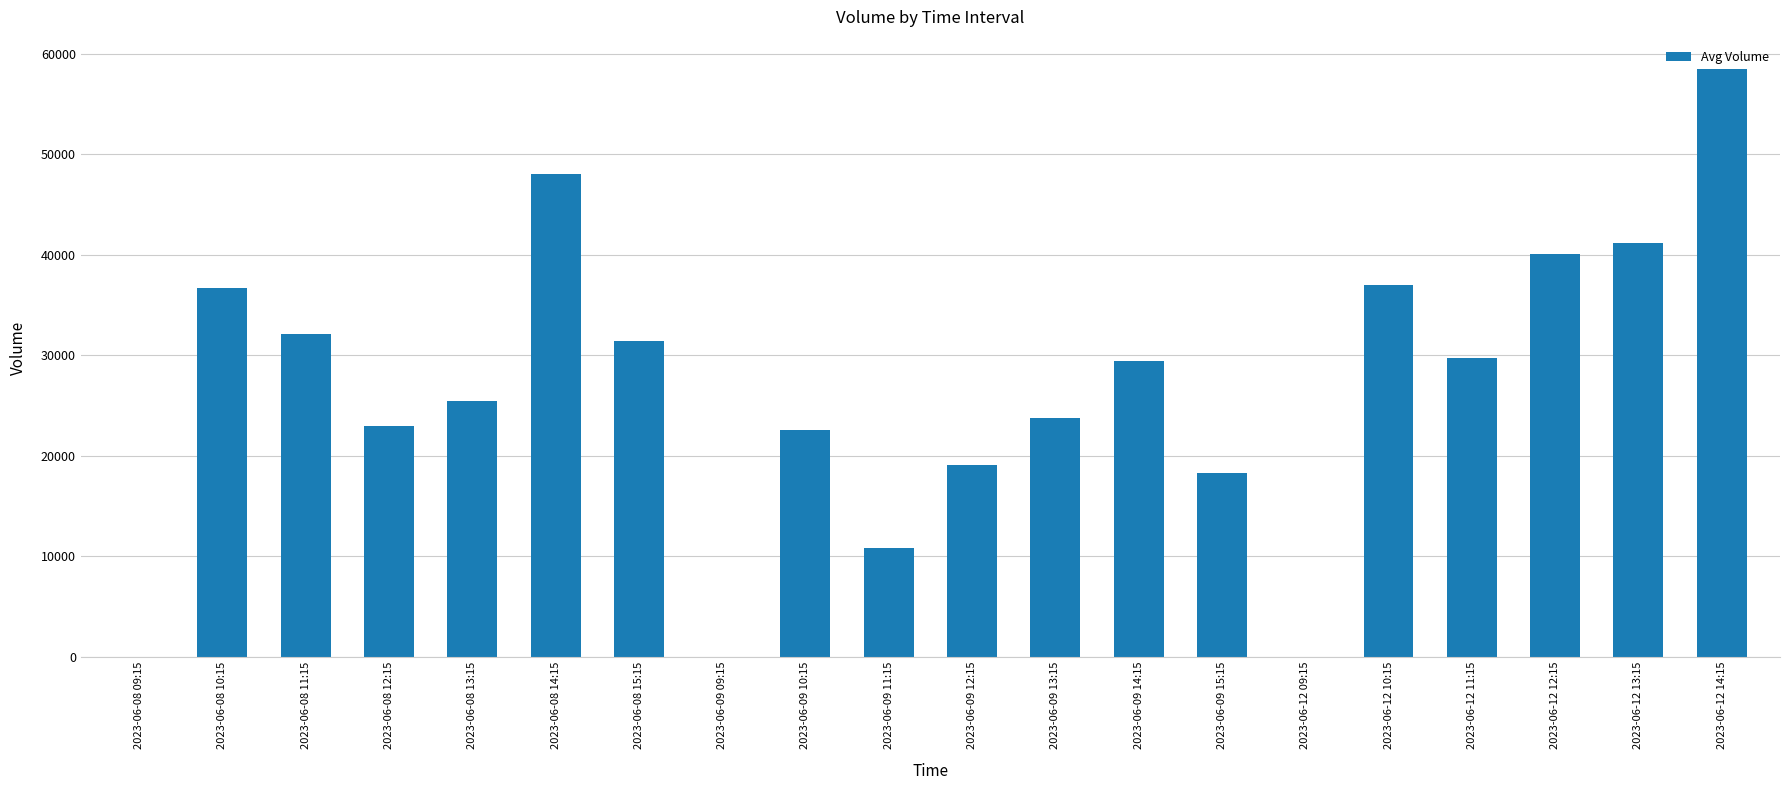

What is the sum of all values?

526929